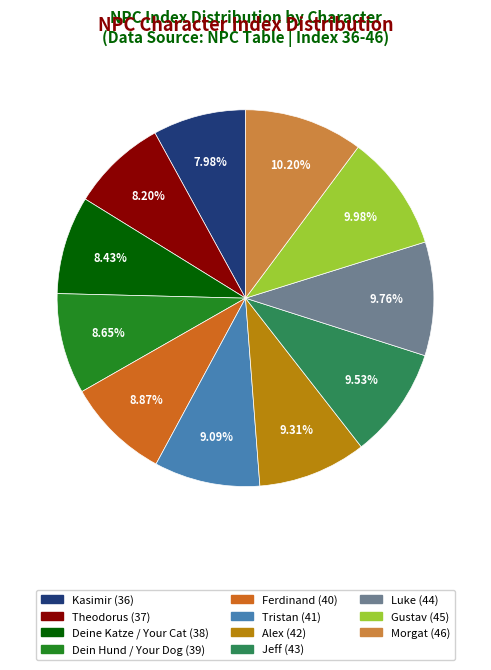

Is the sum of Theodorus and Dein Hund / Your Dog greater than half?

No